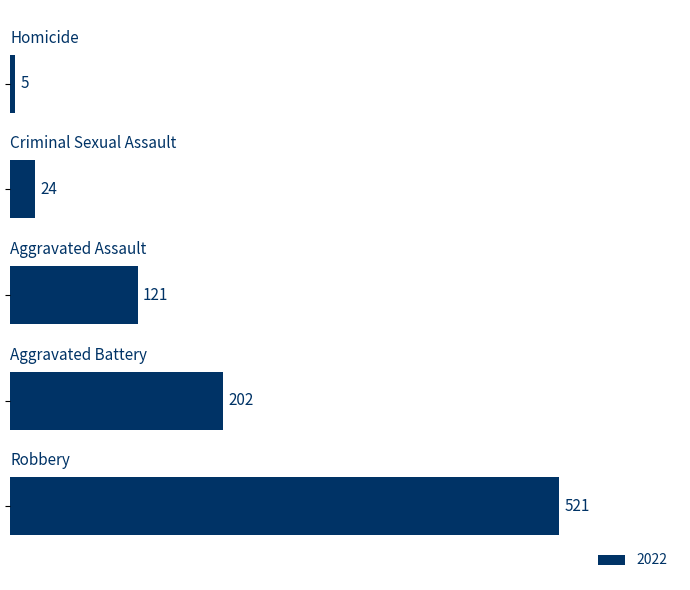

What is the difference between the second highest and second lowest values?

178